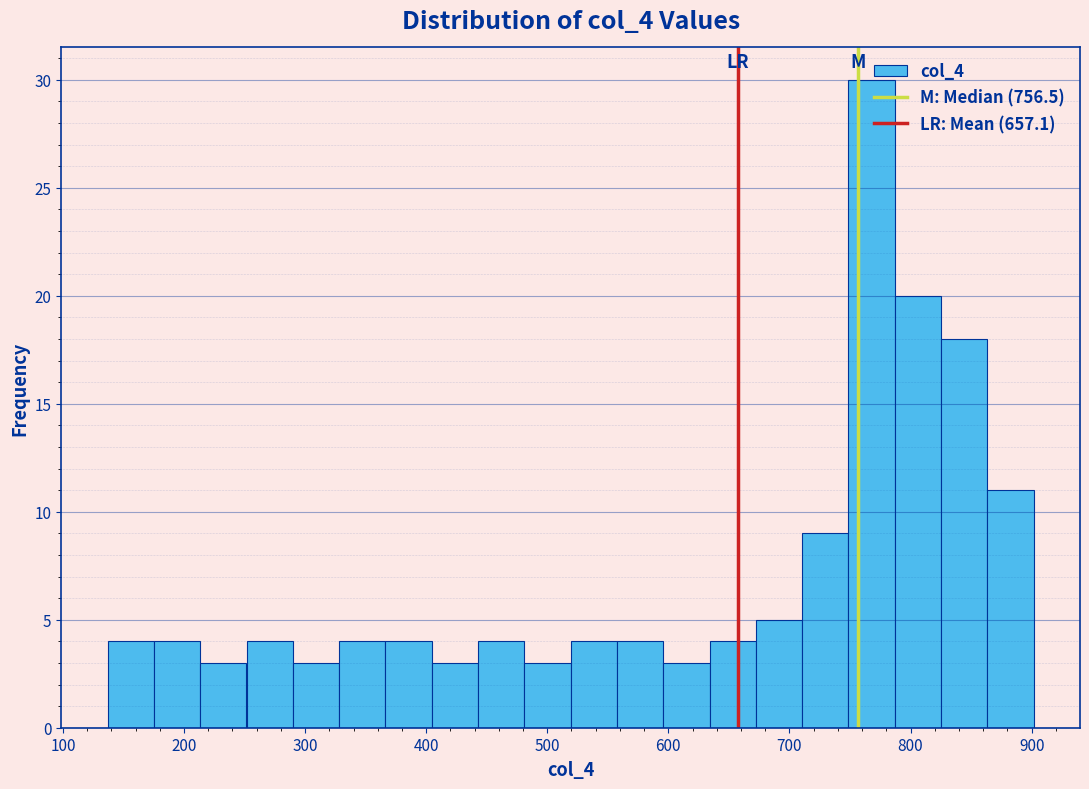

Around what value on the x-axis is the tallest bar? Give the approximate position of its centre, as read against the axis.

770